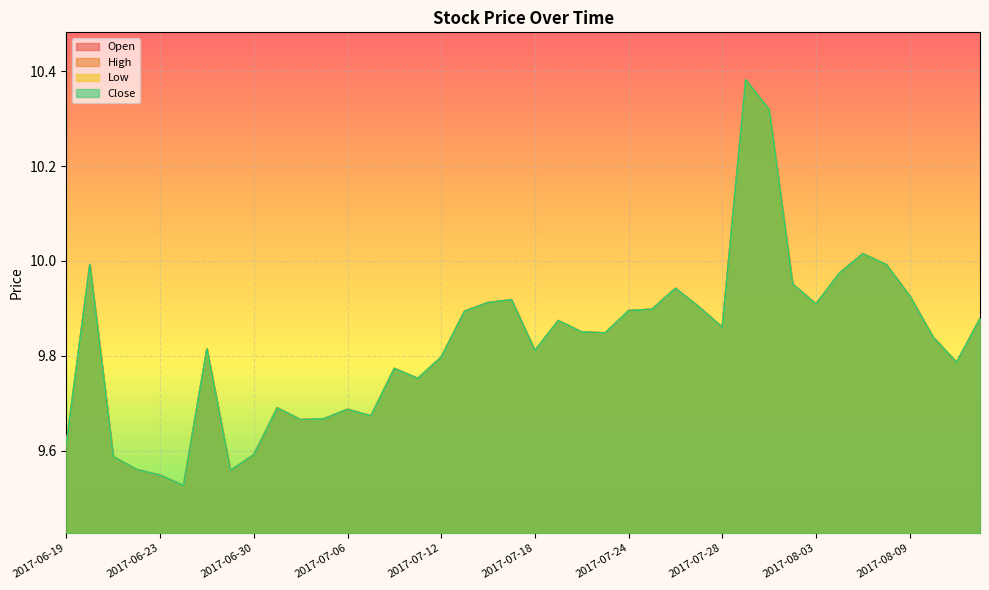

In High, how many points are lower than both neighbors (excluding endpoints)?

10